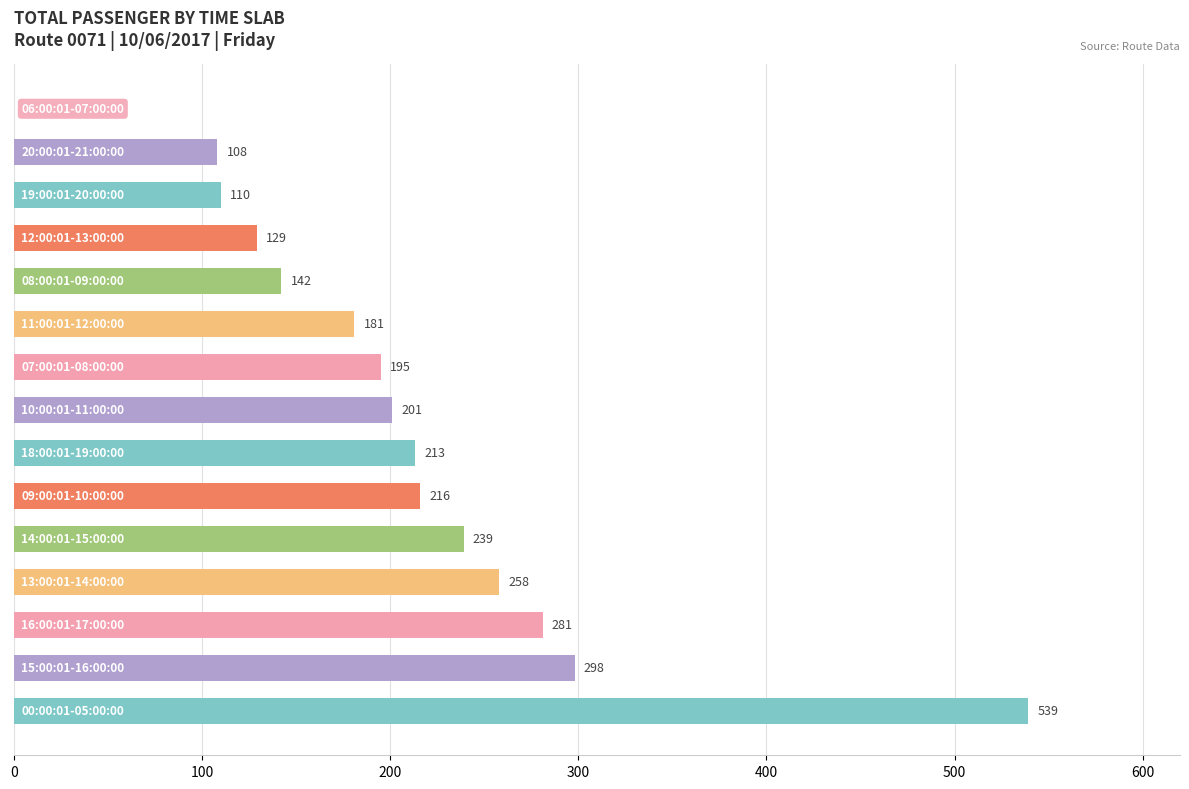

What is the greatest value displayed?

539